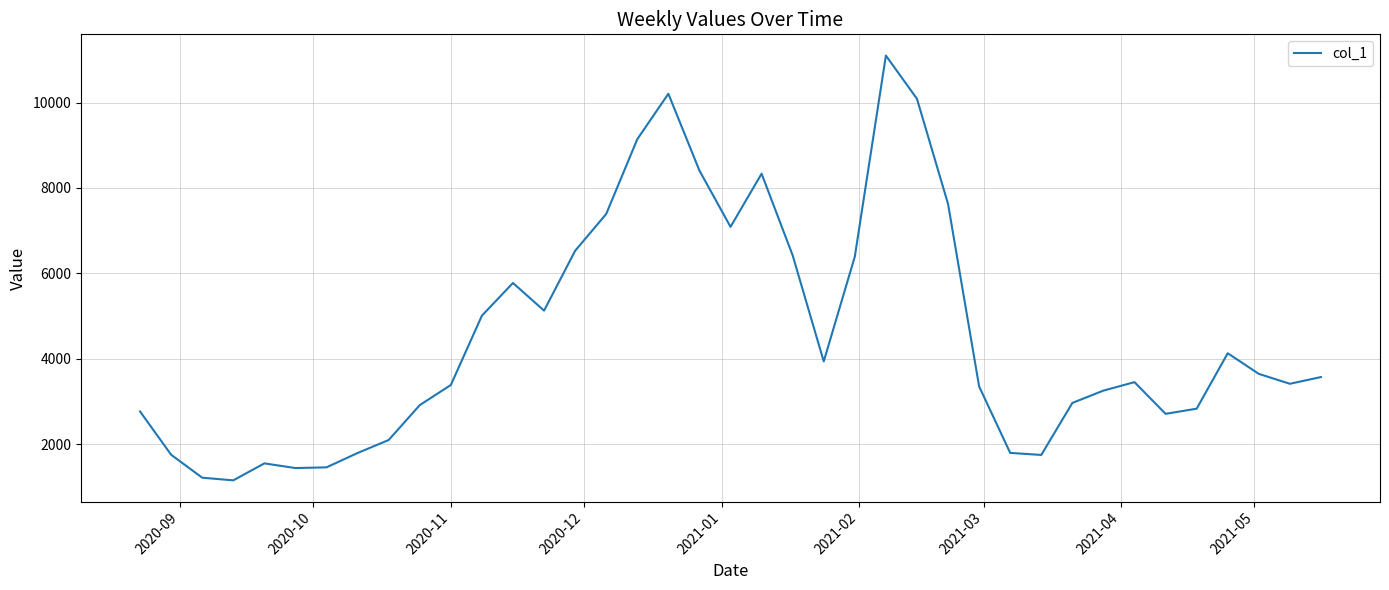

What is the greatest value displayed?

11098.6